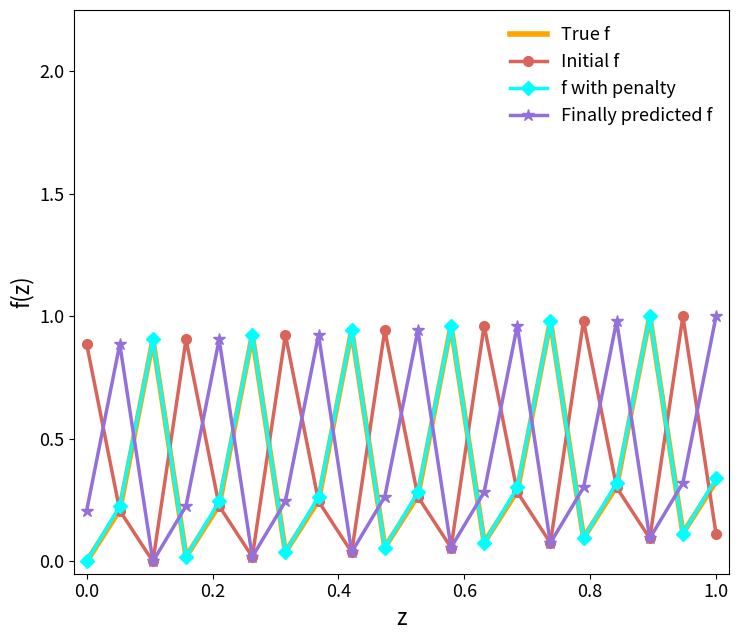

How many times do Finally predicted f and True f cross each other?

12